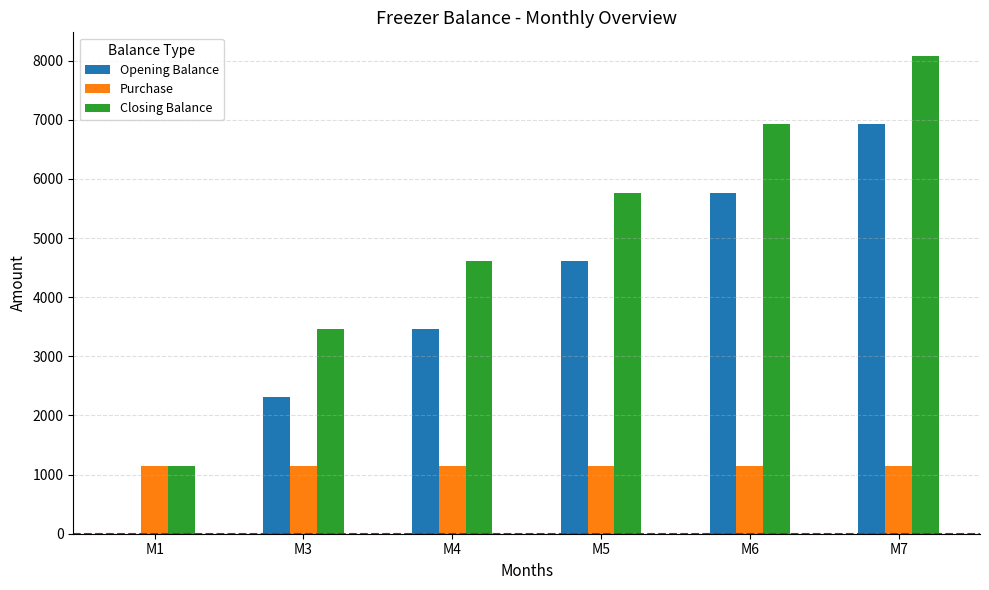

Reading left to right, what are all the values shown in this chart?

Opening Balance: 0.0	2307.7	3461.5	4615.4	5769.2	6923.1
Purchase: 1153.8	1153.8	1153.8	1153.8	1153.8	1153.8
Closing Balance: 1153.8	3461.5	4615.4	5769.2	6923.1	8076.9